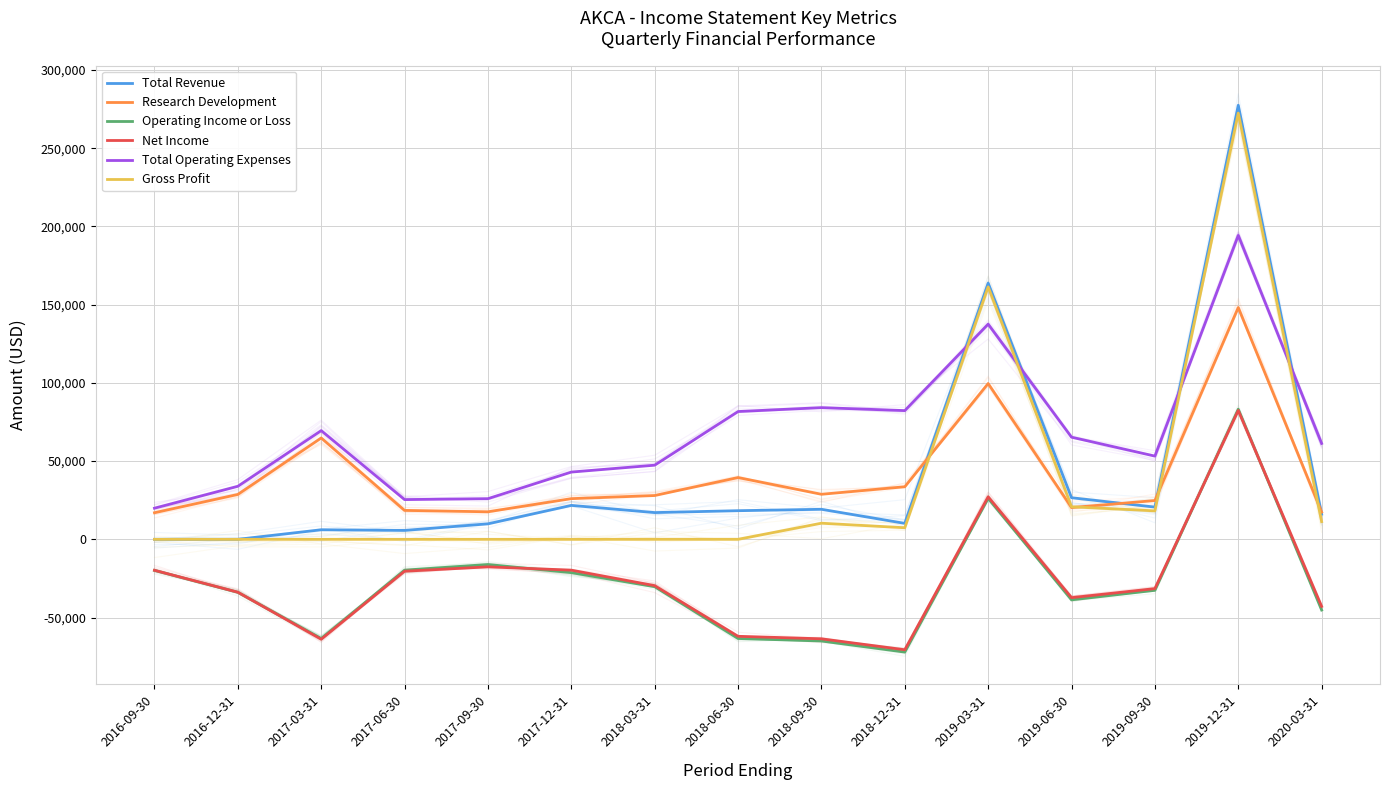

True or false: Net Income and Gross Profit cross at least once.

False